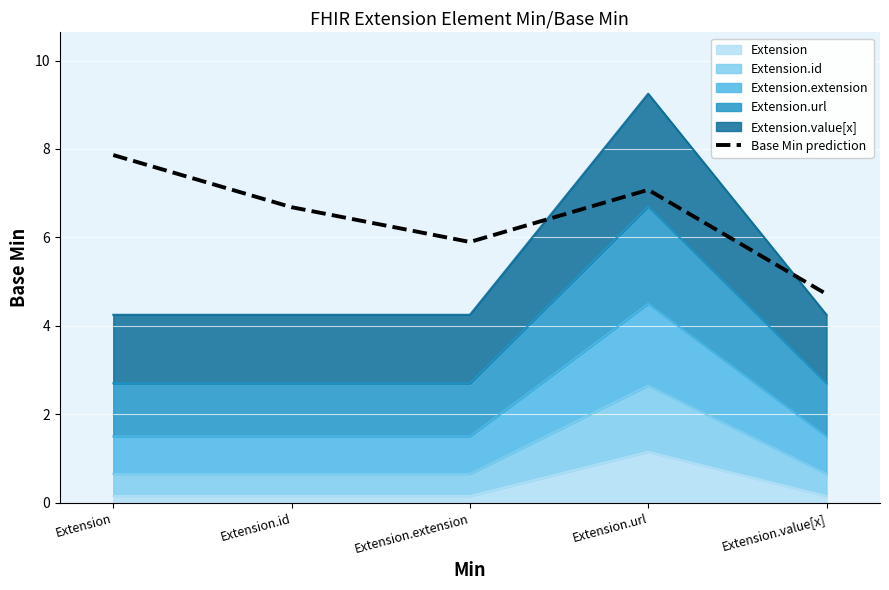

List the labels in order of value, smallest first.

Extension.value[x], Extension.extension, Extension.id, Extension.url, Extension